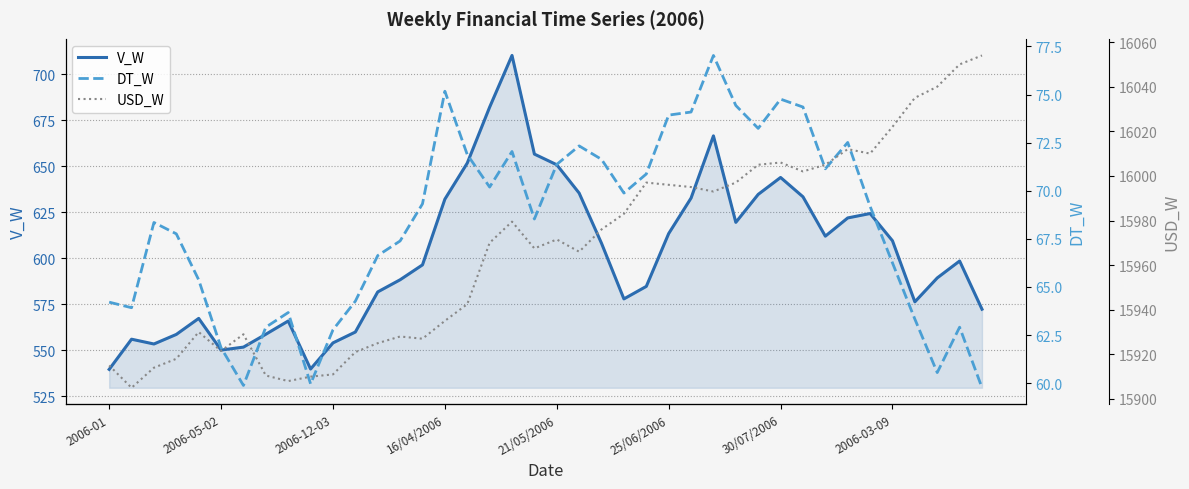

At which label does USD_W first exceed 15971?

18